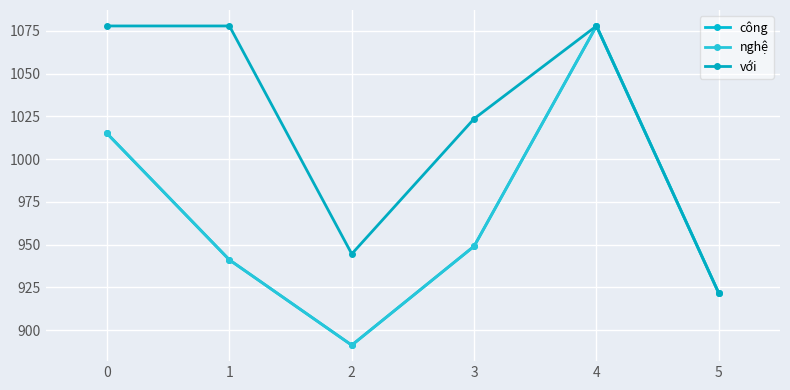

Is this an area chart (filled region under the line)?

No